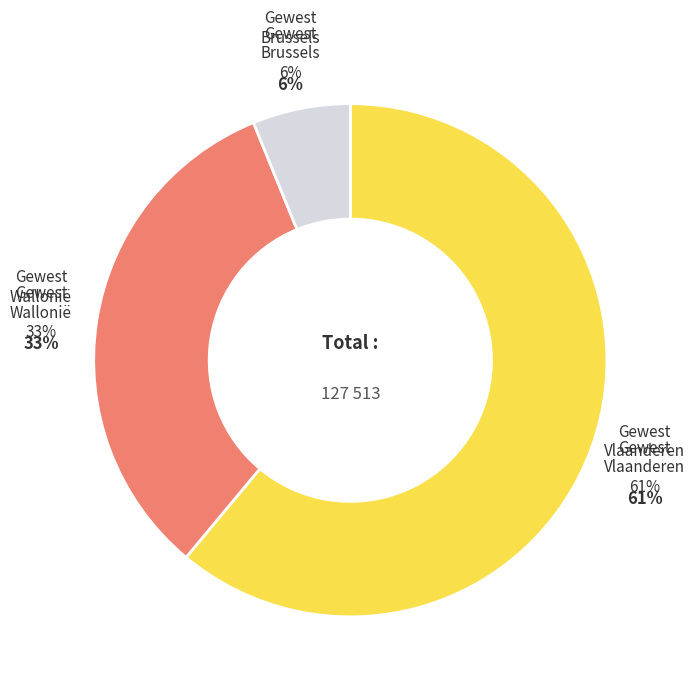

How many slices are in this pie chart?

3